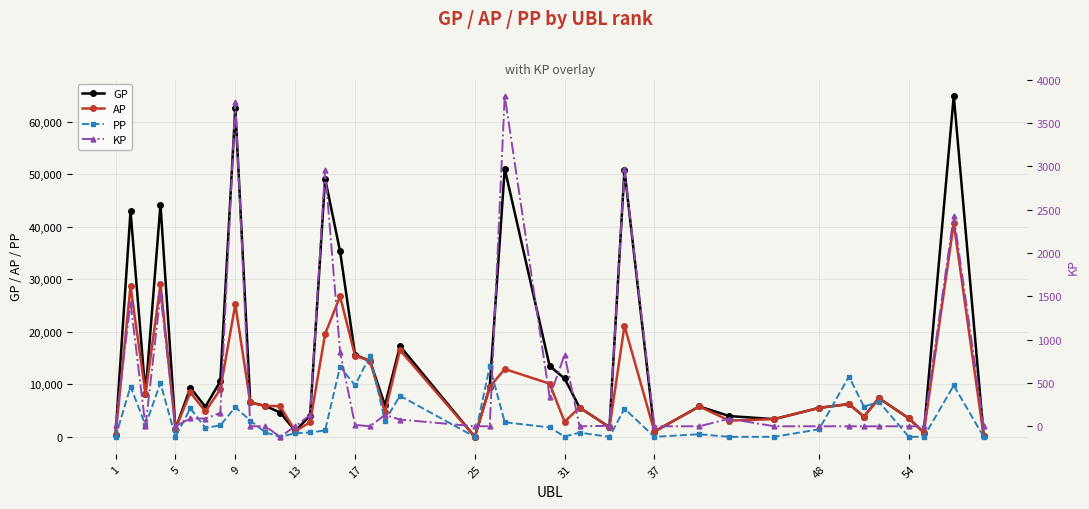

Does the chart display data point markers on the line(s)?

Yes